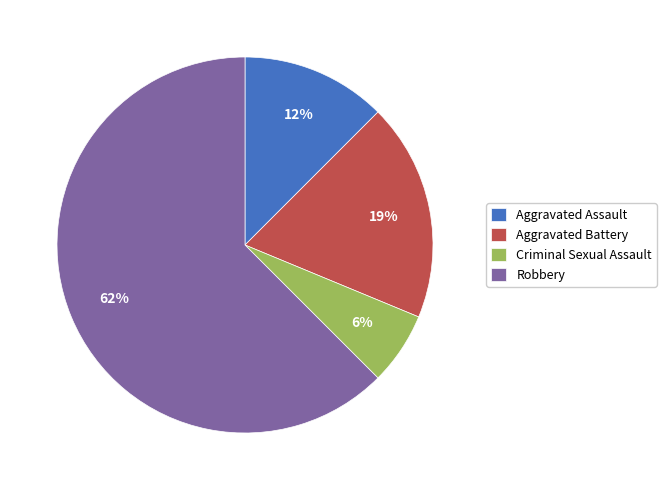

How many segments does this pie chart have?

4